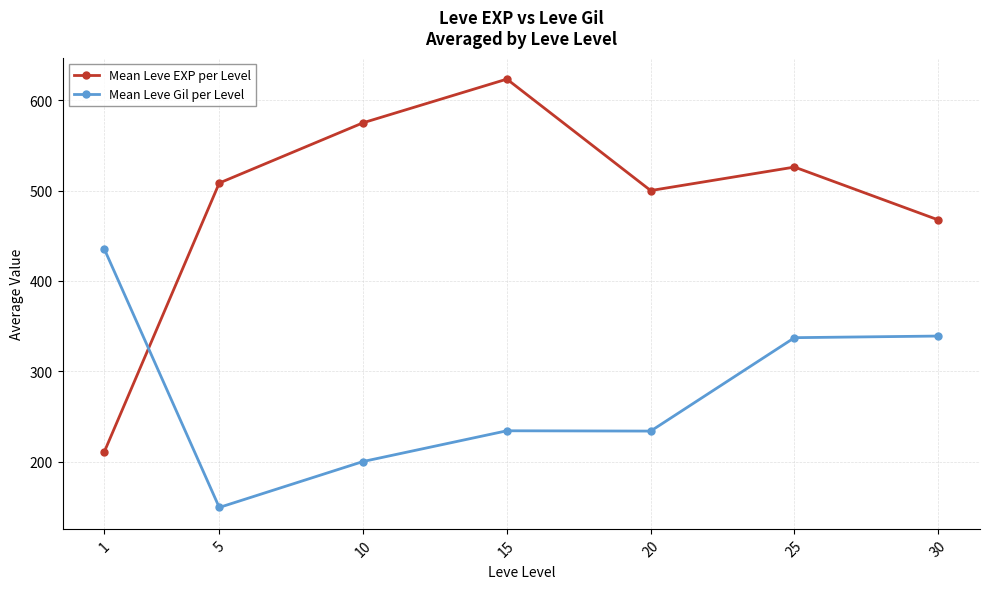

At which label is Mean Leve EXP per Level closest to 417?

30